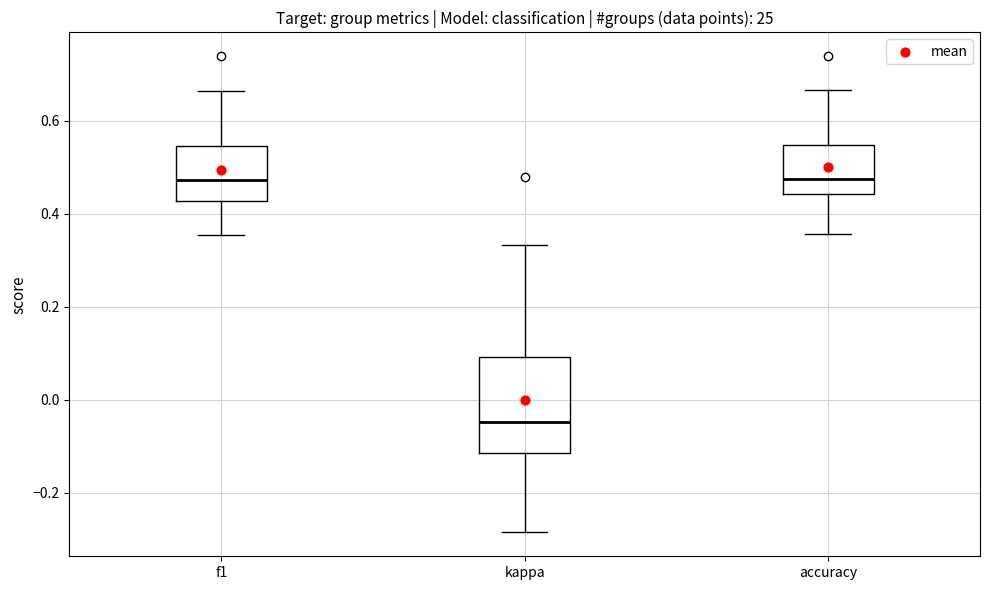

Comparing the boxes themselves (not the whiskers), which one is the tallest?

kappa